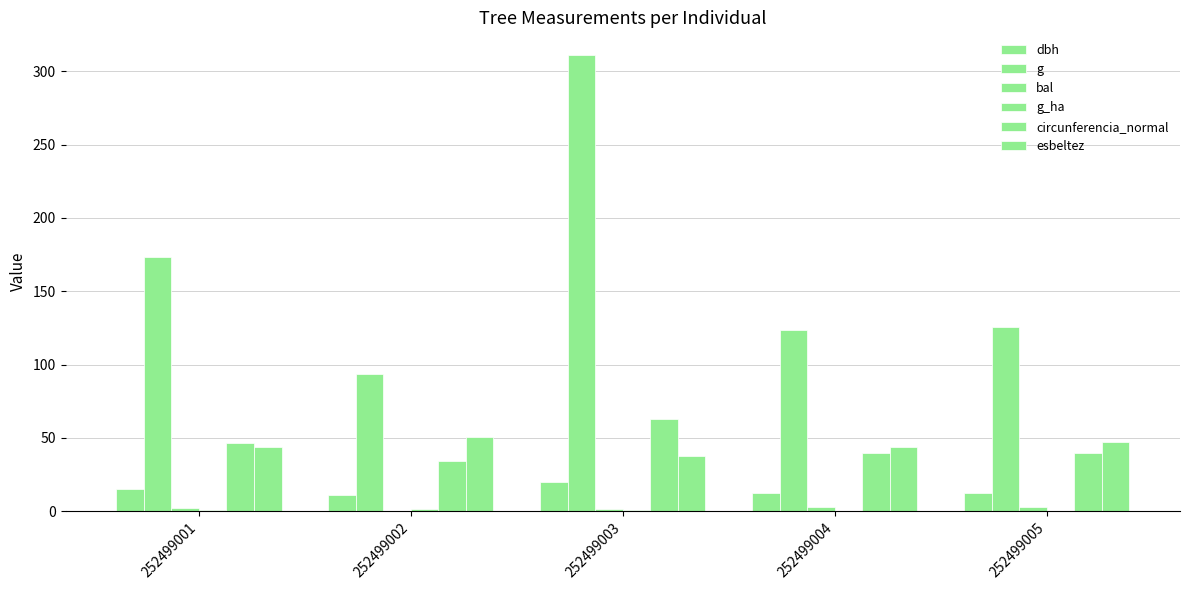

At how many categories does at least one series exceed 4?

5